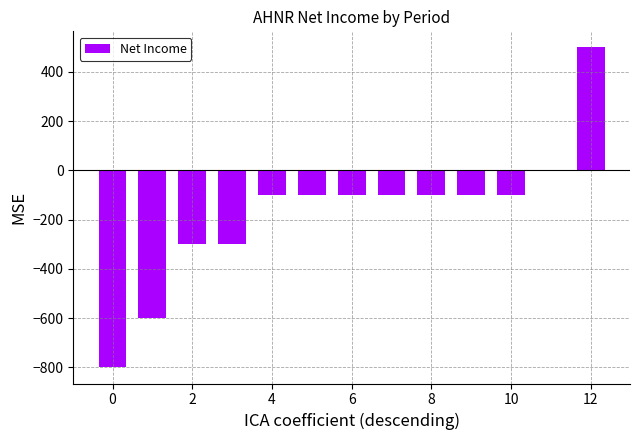

What is the sum of all values?

-2200